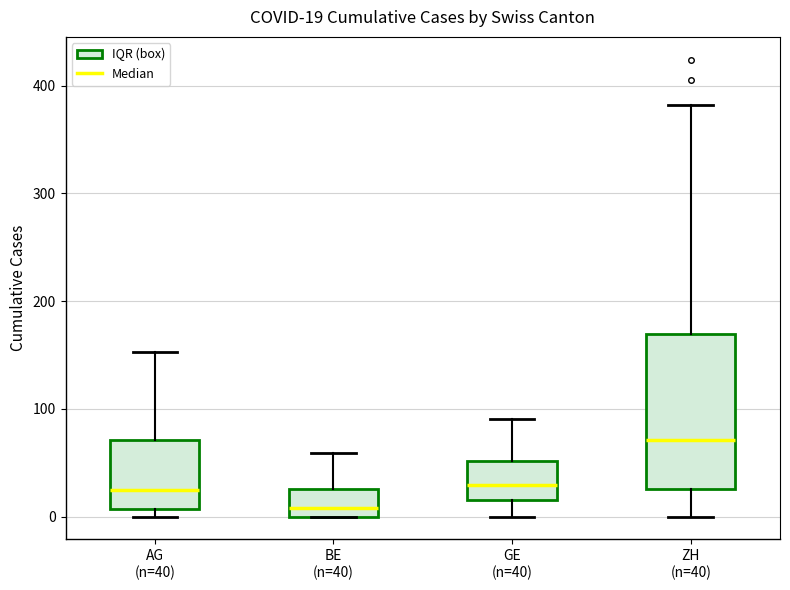

Comparing the boxes themselves (not the whiskers), which one is the tallest?

ZH (n=40)